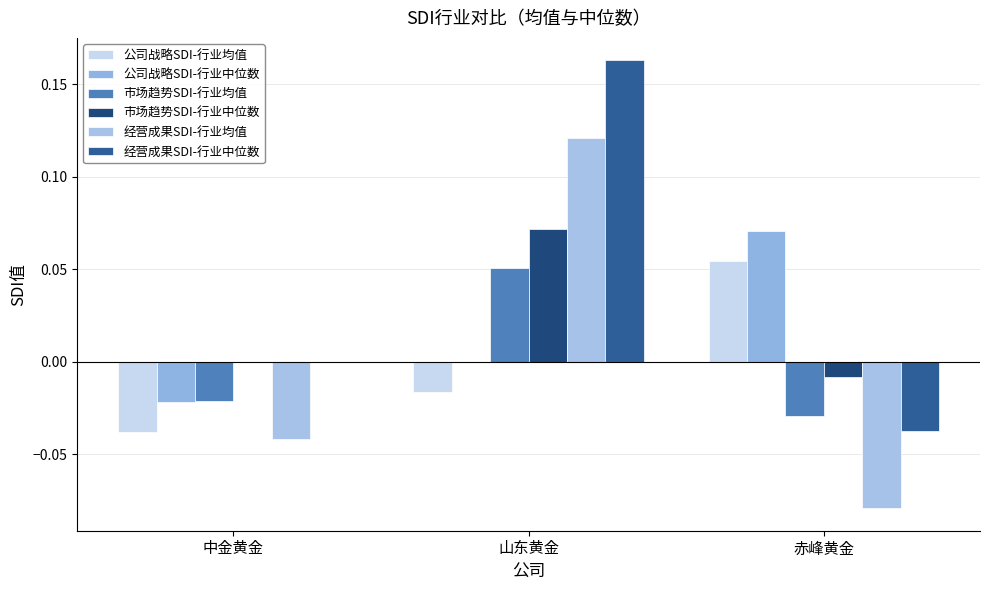

Are the bars horizontal?

No